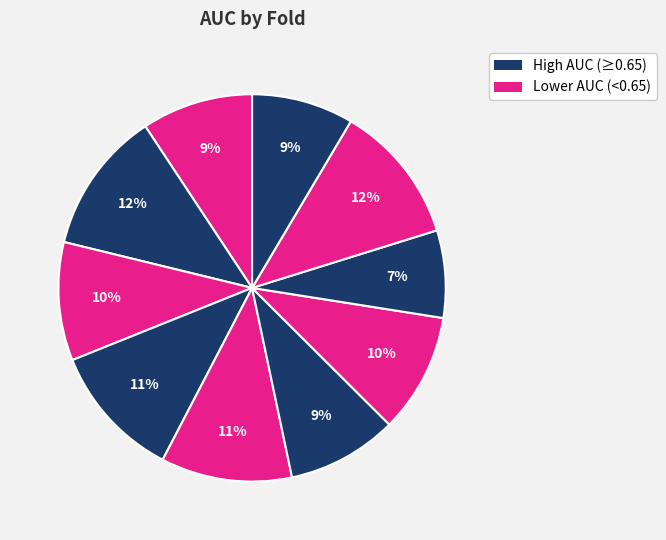

Does any single category account for the majority?

No